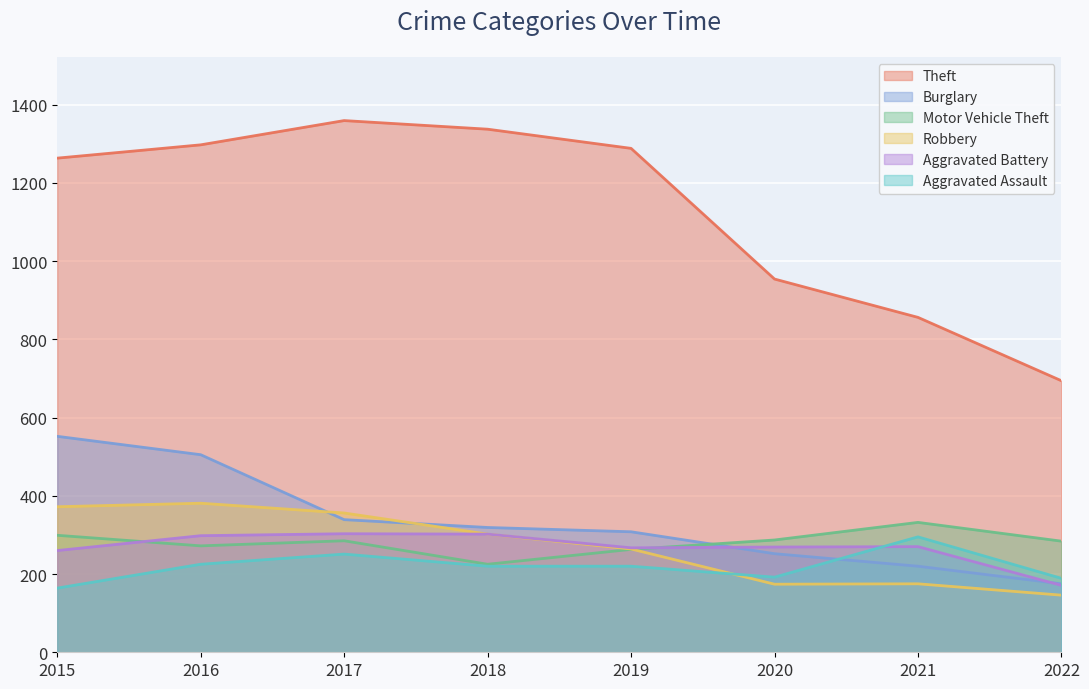

True or false: Aggravated Battery has more than 2 points higher than both neighbors.

False